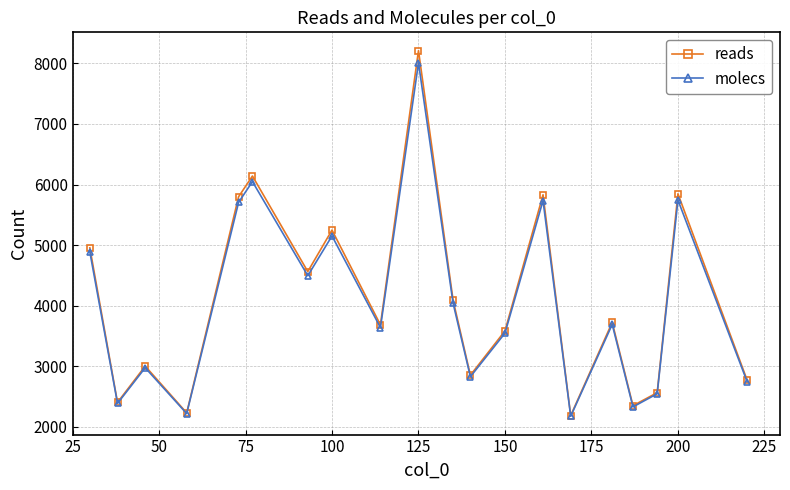

List the series in order of their peak value, lowest first.

molecs, reads